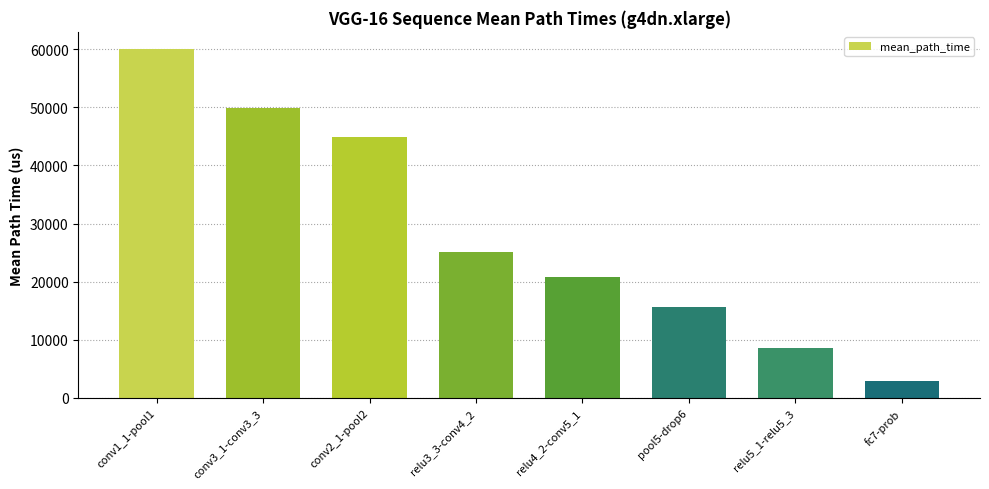

Reading left to right, extract all data points from this chart.

conv1_1-pool1=59979.9	conv3_1-conv3_3=49934.0	conv2_1-pool2=44825.0	relu3_3-conv4_2=25120.9	relu4_2-conv5_1=20880.1	pool5-drop6=15594.6	relu5_1-relu5_3=8629.1	fc7-prob=2888.0